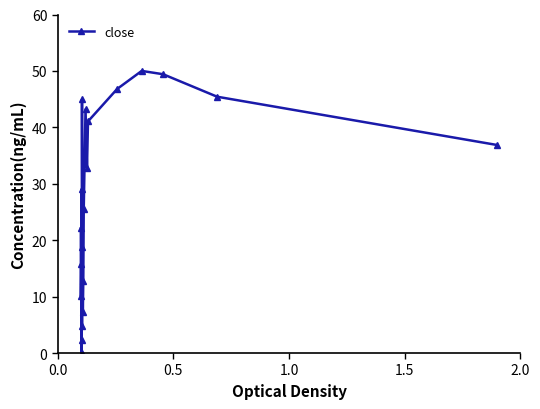

How many interior local valleys (lower than both neighbors) does the data have?

5